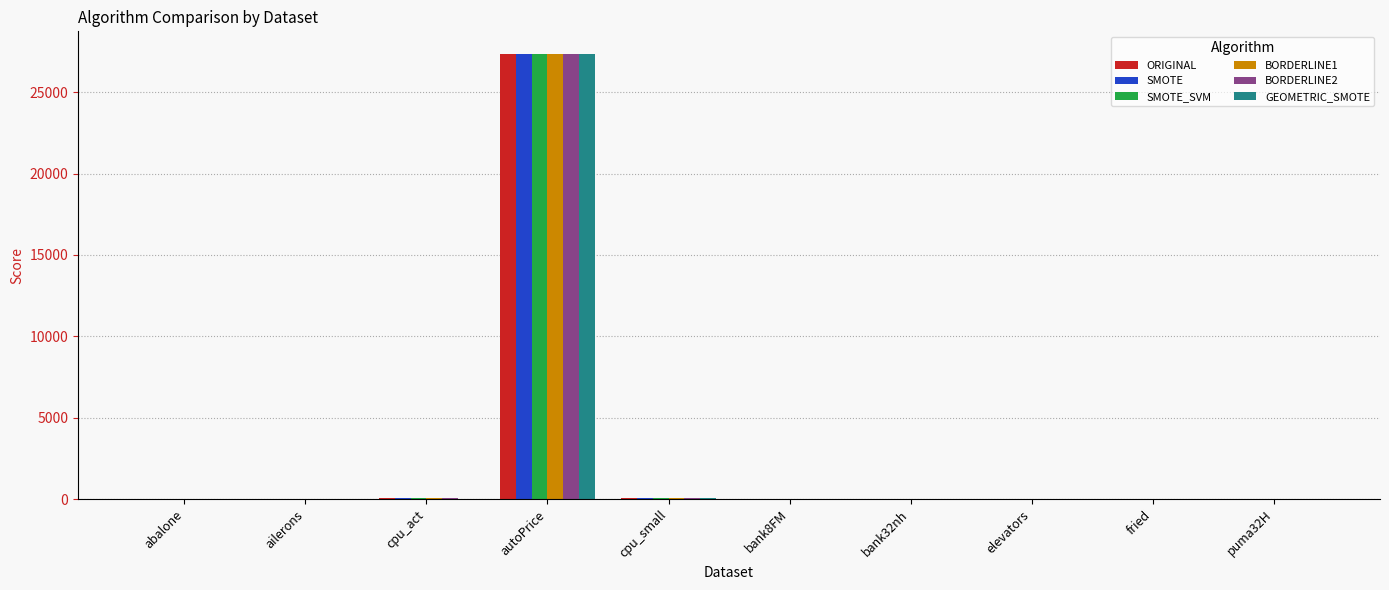

What are all the series names shown in the legend?

ORIGINAL, SMOTE, SMOTE_SVM, BORDERLINE1, BORDERLINE2, GEOMETRIC_SMOTE